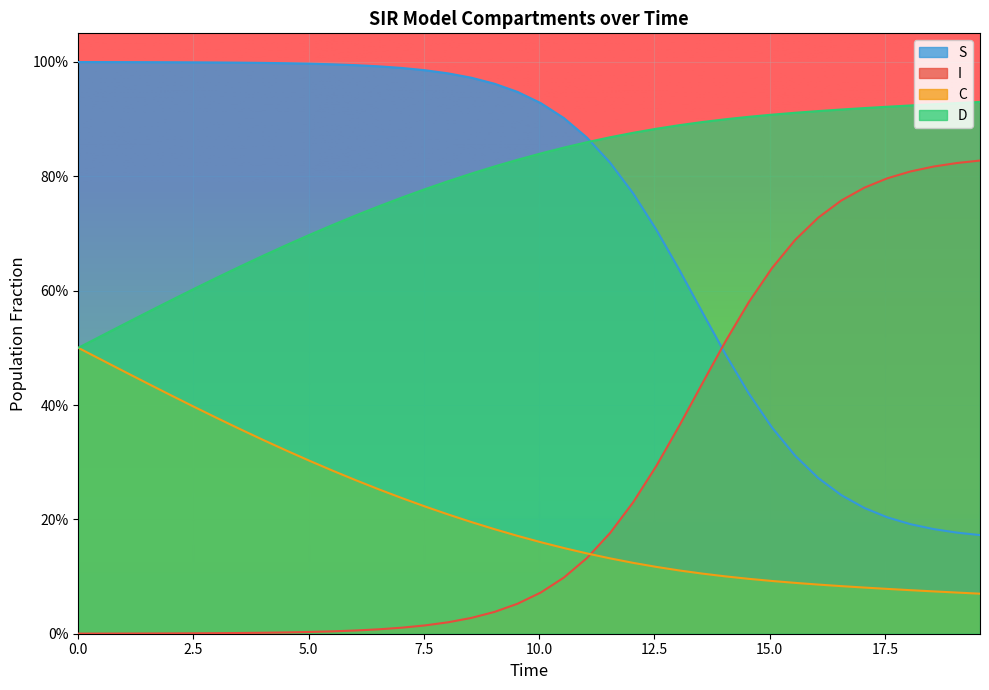

True or false: S has more than 1 interior local peaks.

False